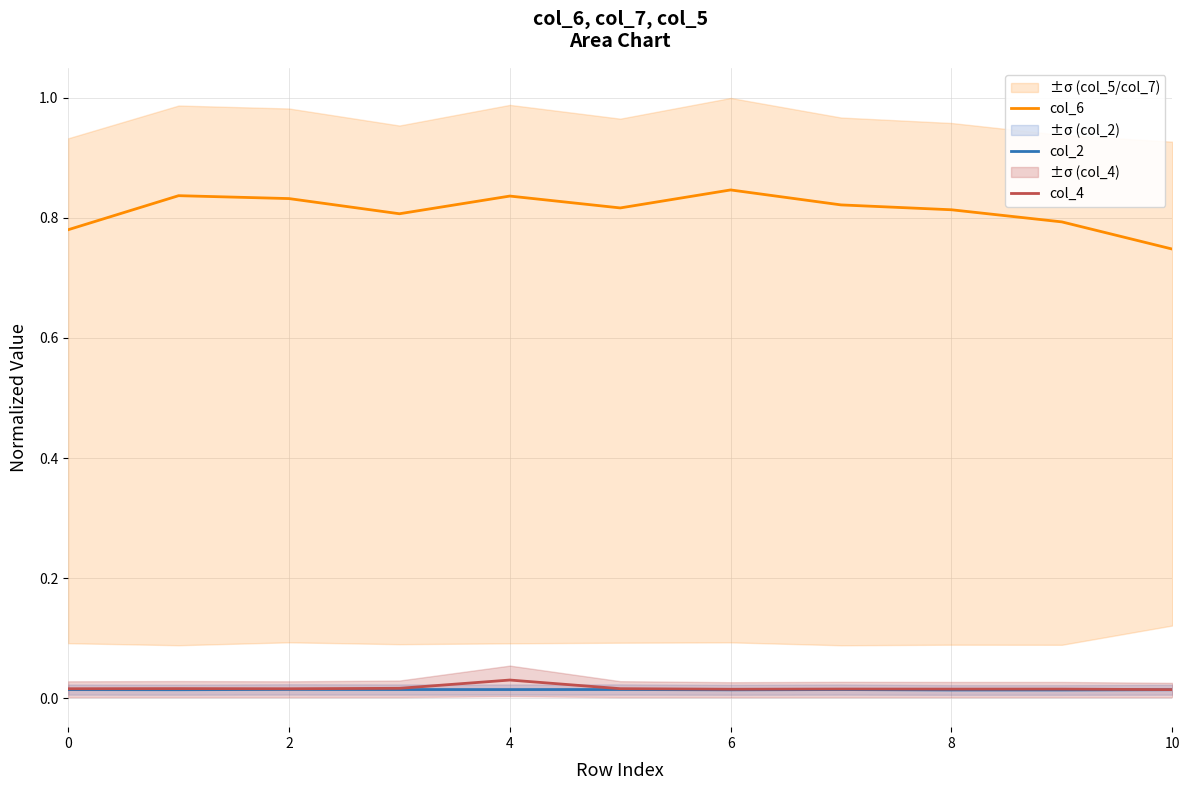

True or false: col_6 and col_2 cross at least once.

False